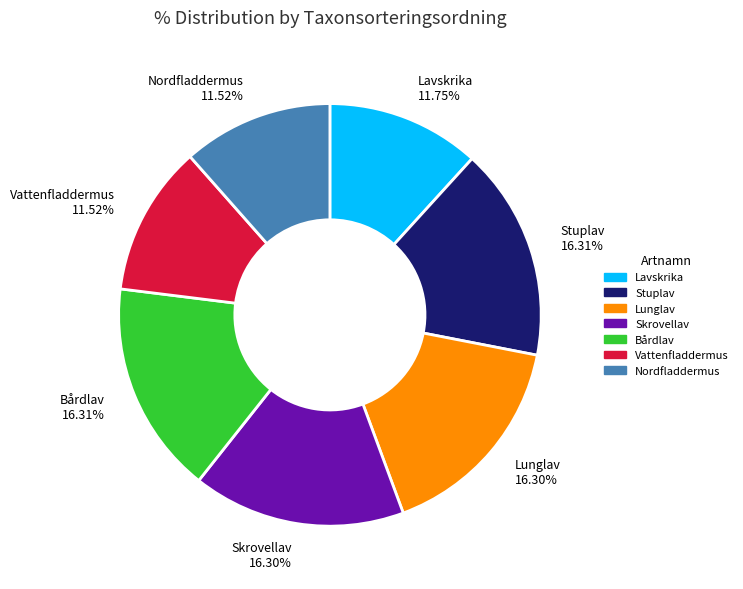

Is there a majority slice in this chart?

No